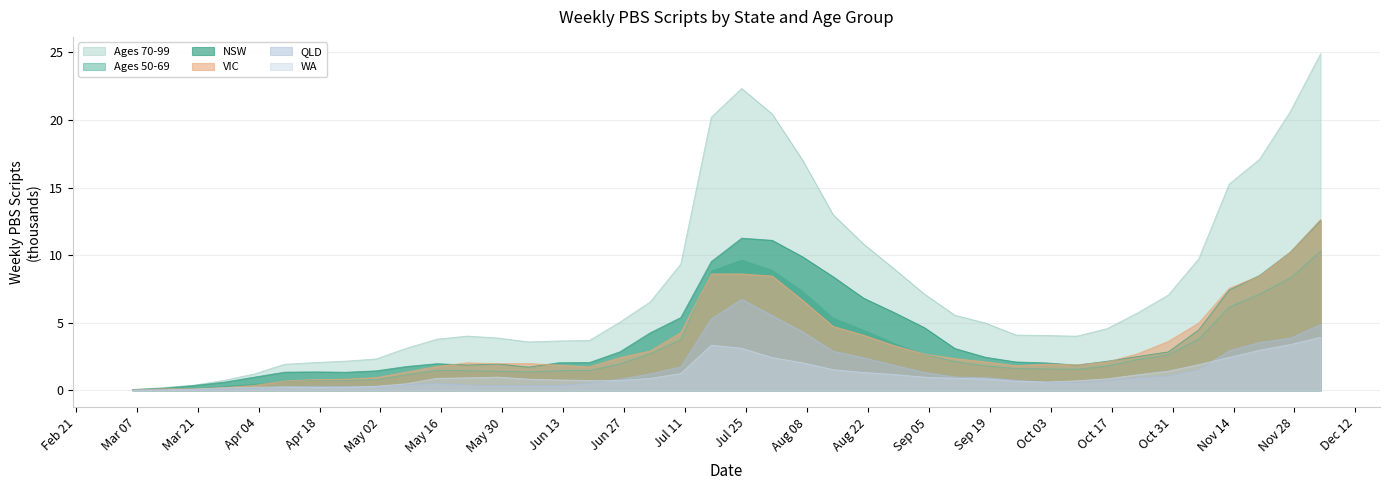

What is the difference between the maximum and minimum values in the Ages 70-99 series?

24.8